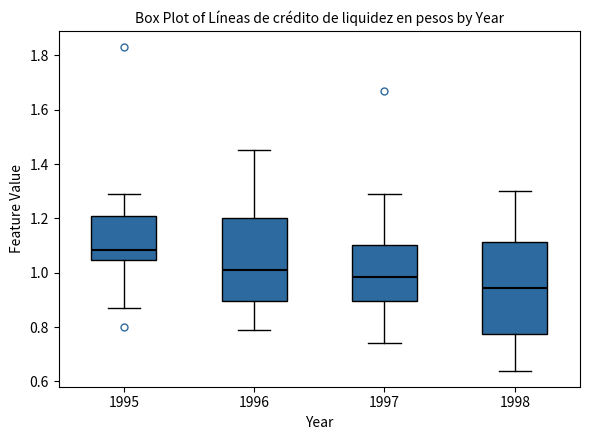

Which box is the tallest, from its lower edge to its upper edge?

1998